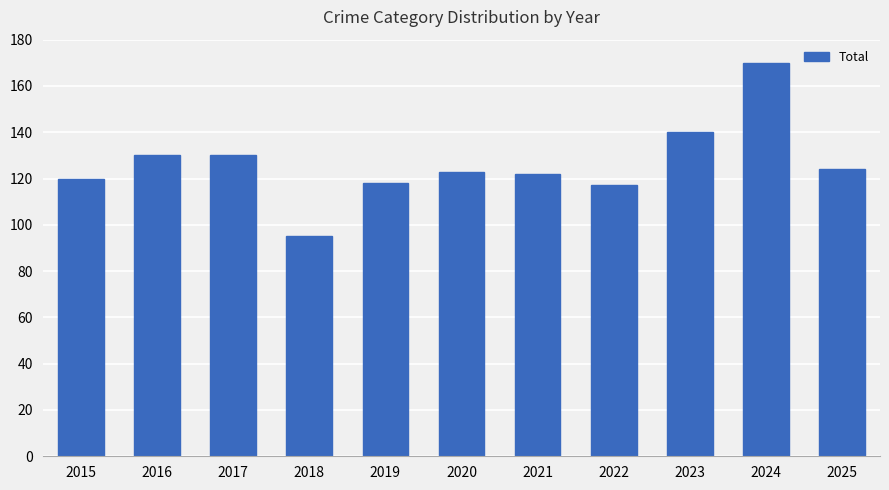

What is the ratio of the value at 2016 to the value at 2018?

1.4